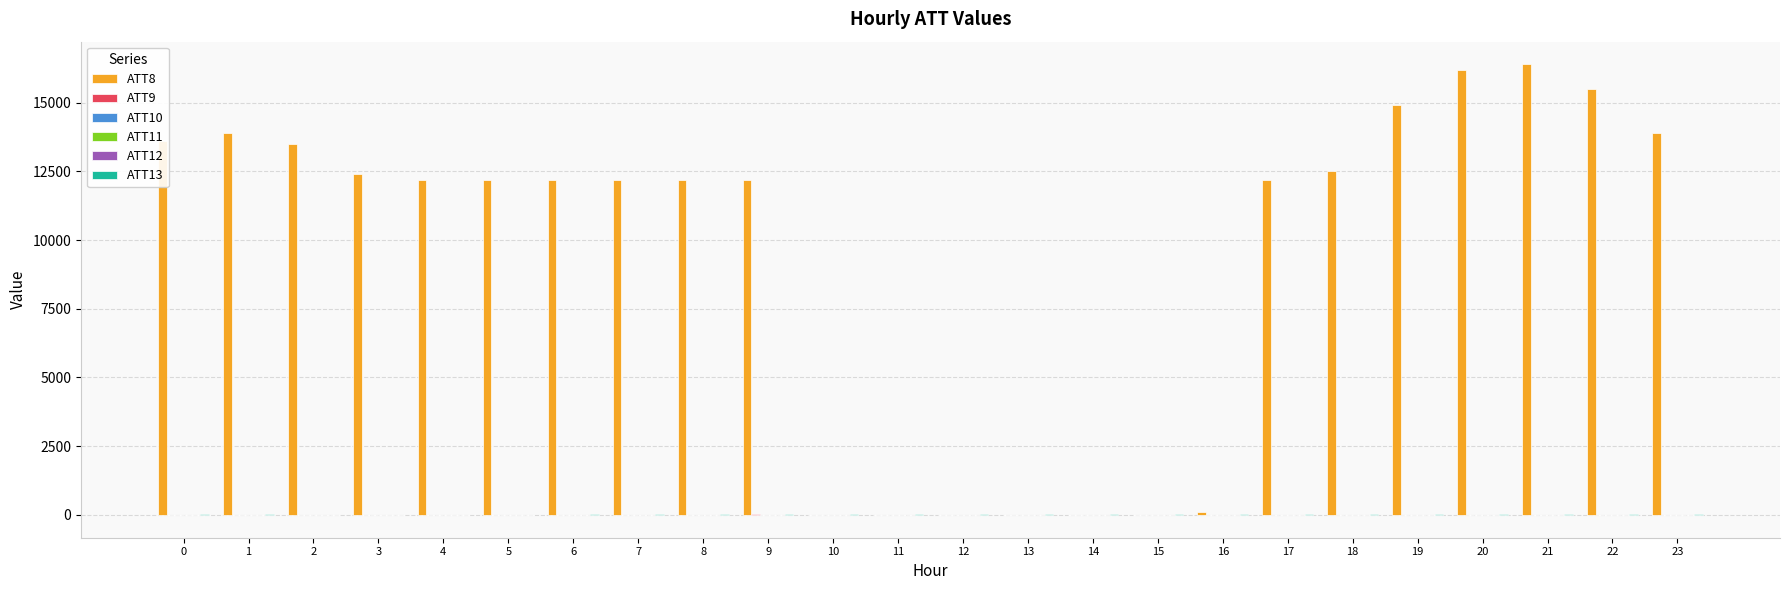

Which series has the largest total across all categories?

ATT8